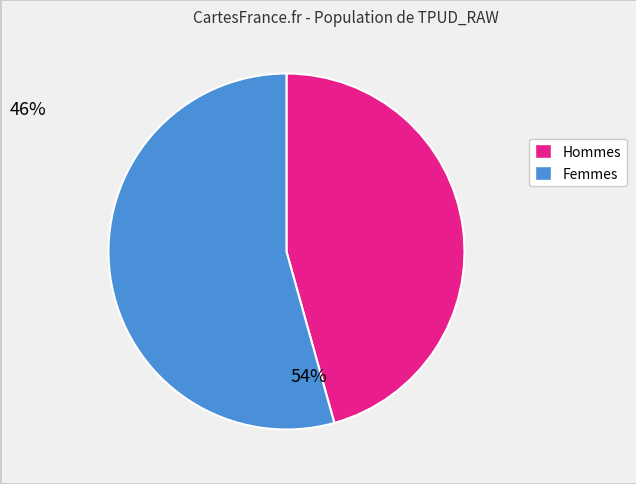

Does any single category account for the majority?

Yes